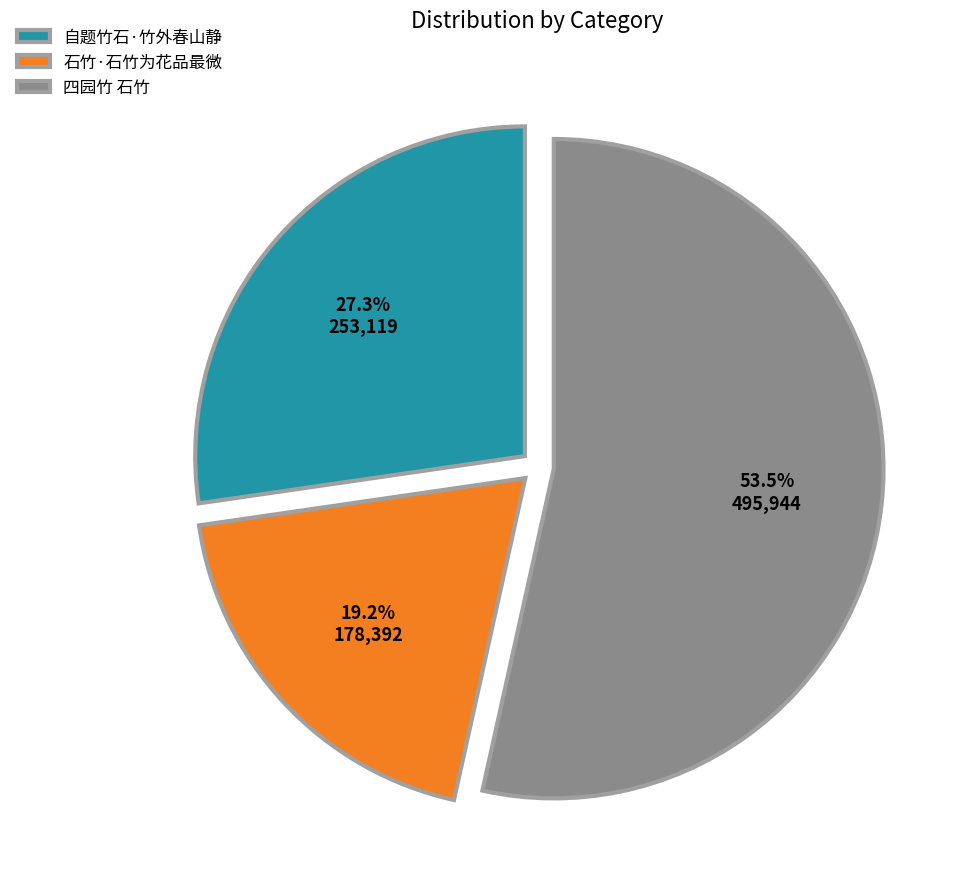

Is the sum of 四园竹 石竹 and 石竹·石竹为花品最微 greater than half?

Yes